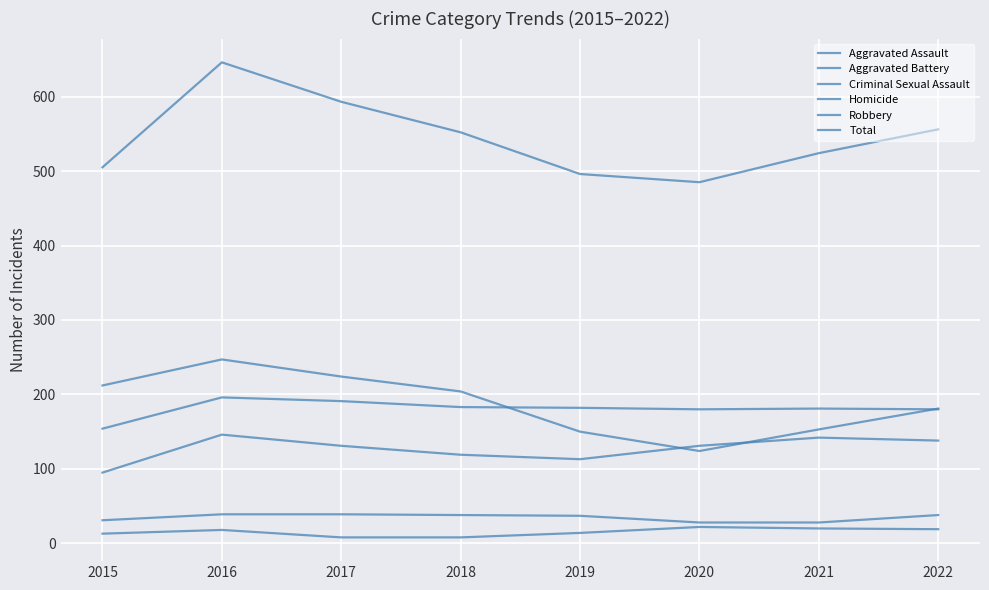

What is the highest value of the Aggravated Battery series?

196